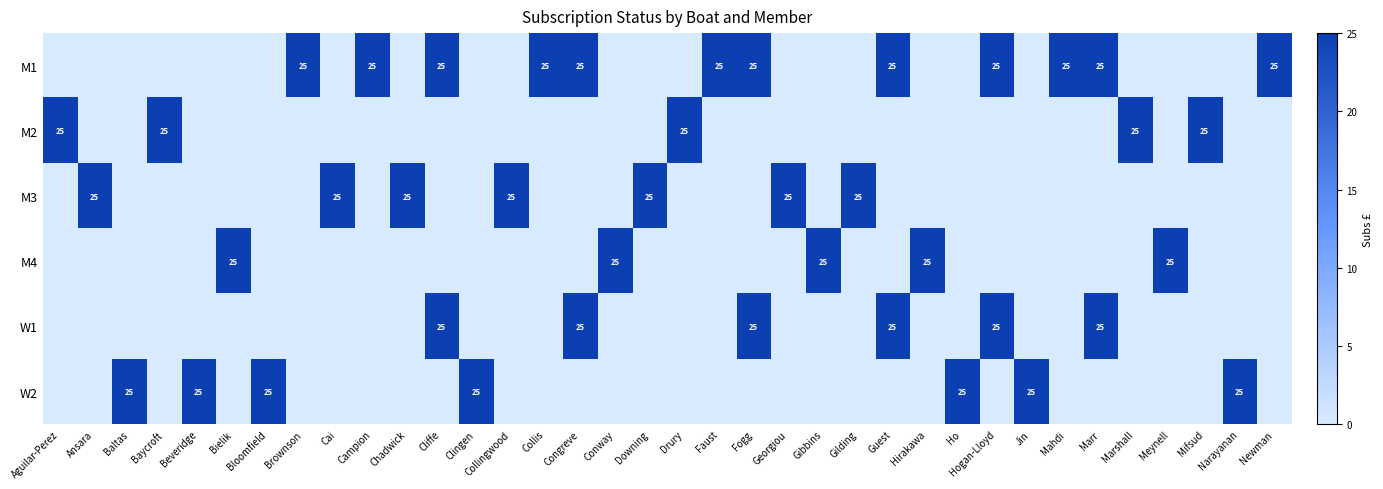

What is the difference between the highest and lowest values at Baycroft?

25